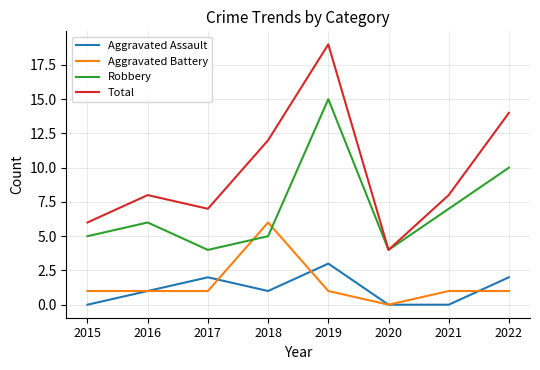

What is the difference between the Total values at 2020 and 2021?

4